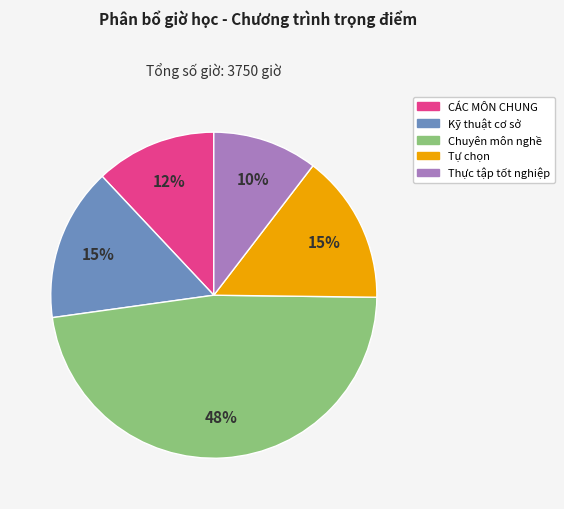

What percentage is the Kỹ thuật cơ sở slice, to the nearest percent?

15%